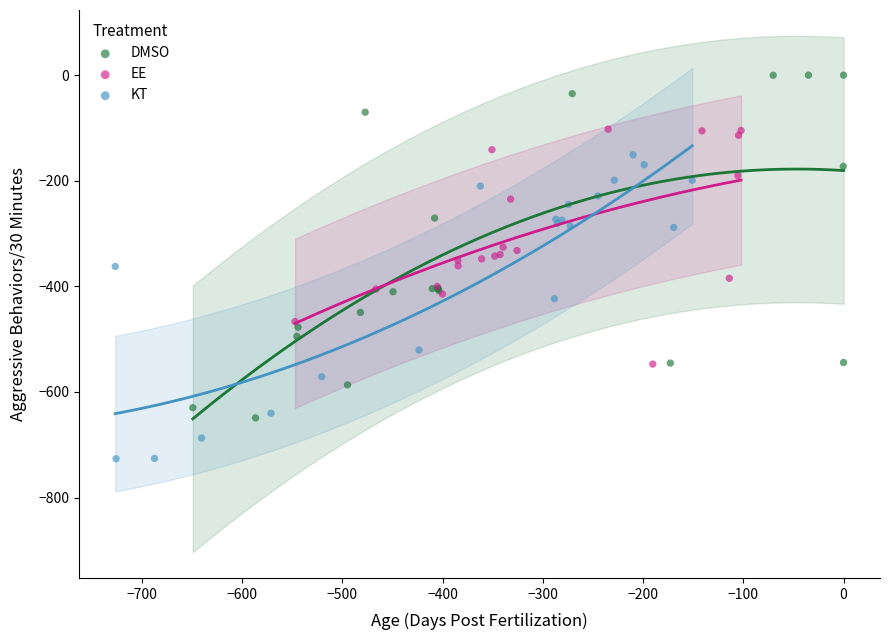

Which series contains the lowest Y value?

KT